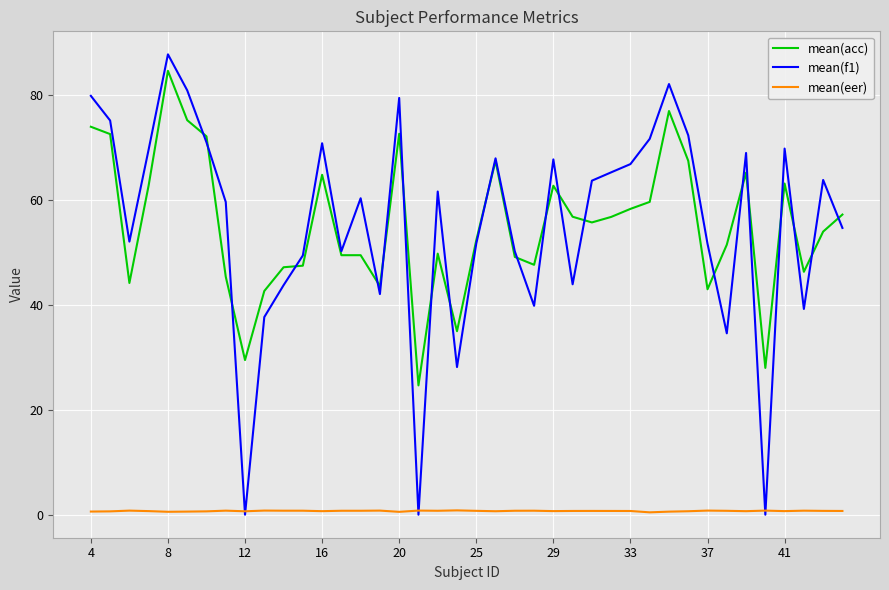

Which series has the widest spread of values?

mean(f1)